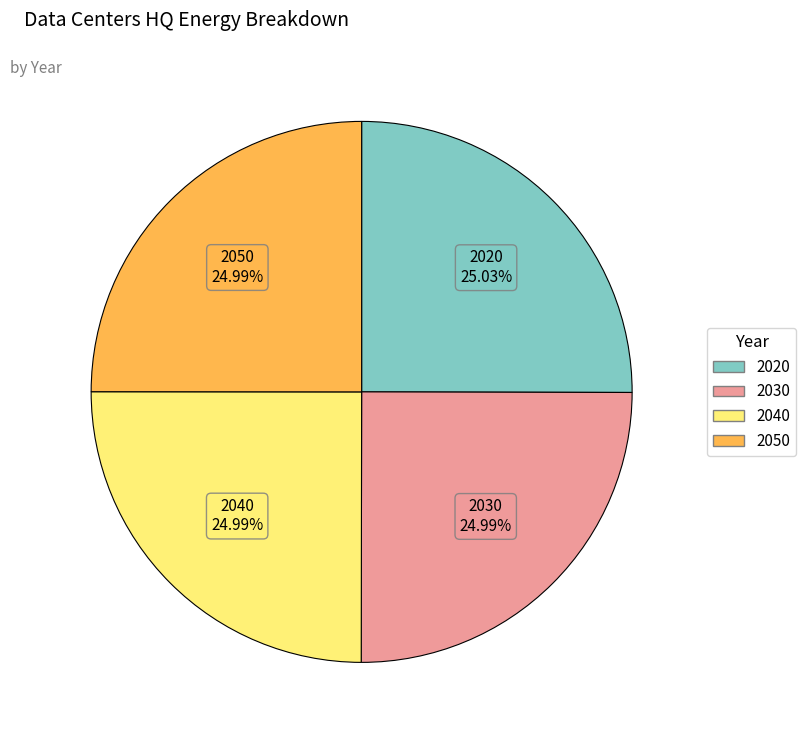

Does 2020 account for over 50% of the chart?

No